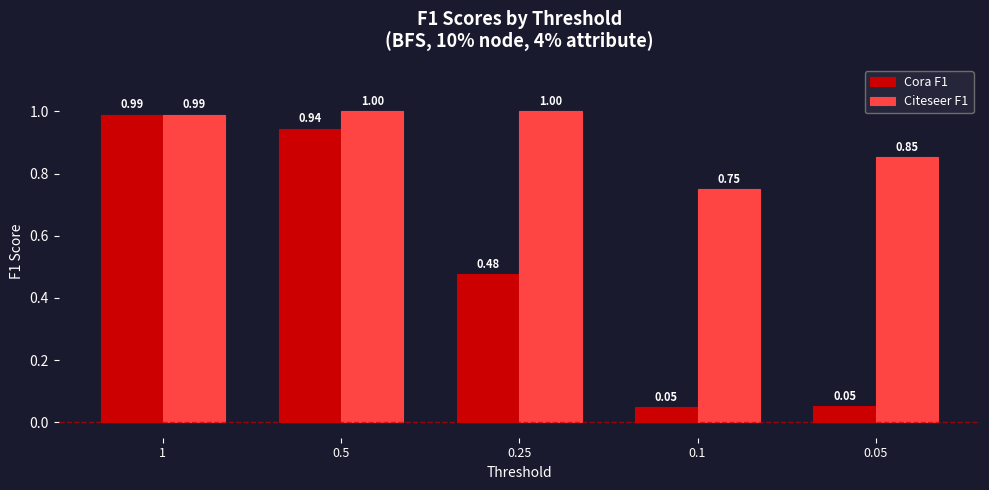

List the series in order of their overall mean, highest first.

Citeseer F1, Cora F1